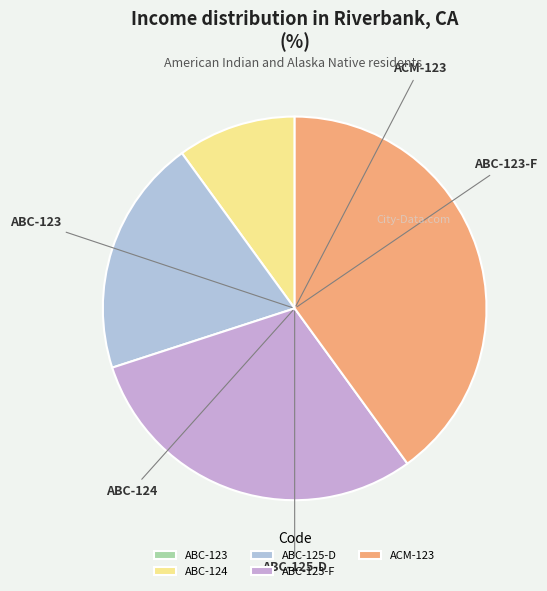

To the nearest percent, what is the combined percentage of ABC-125-D and ABC-123-F?

50%